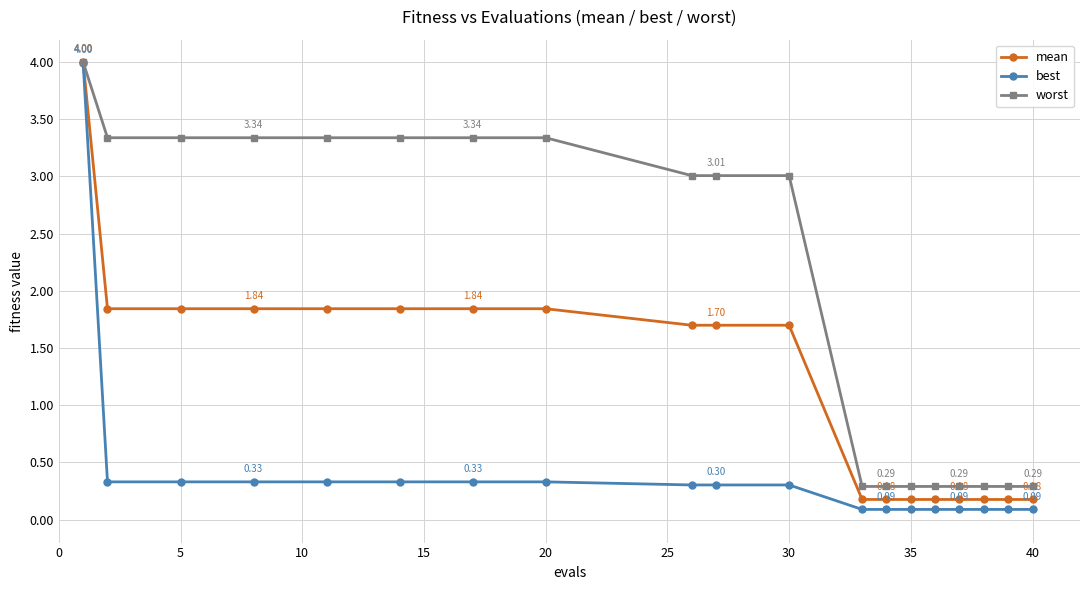

Which series has the largest total across all categories?

worst